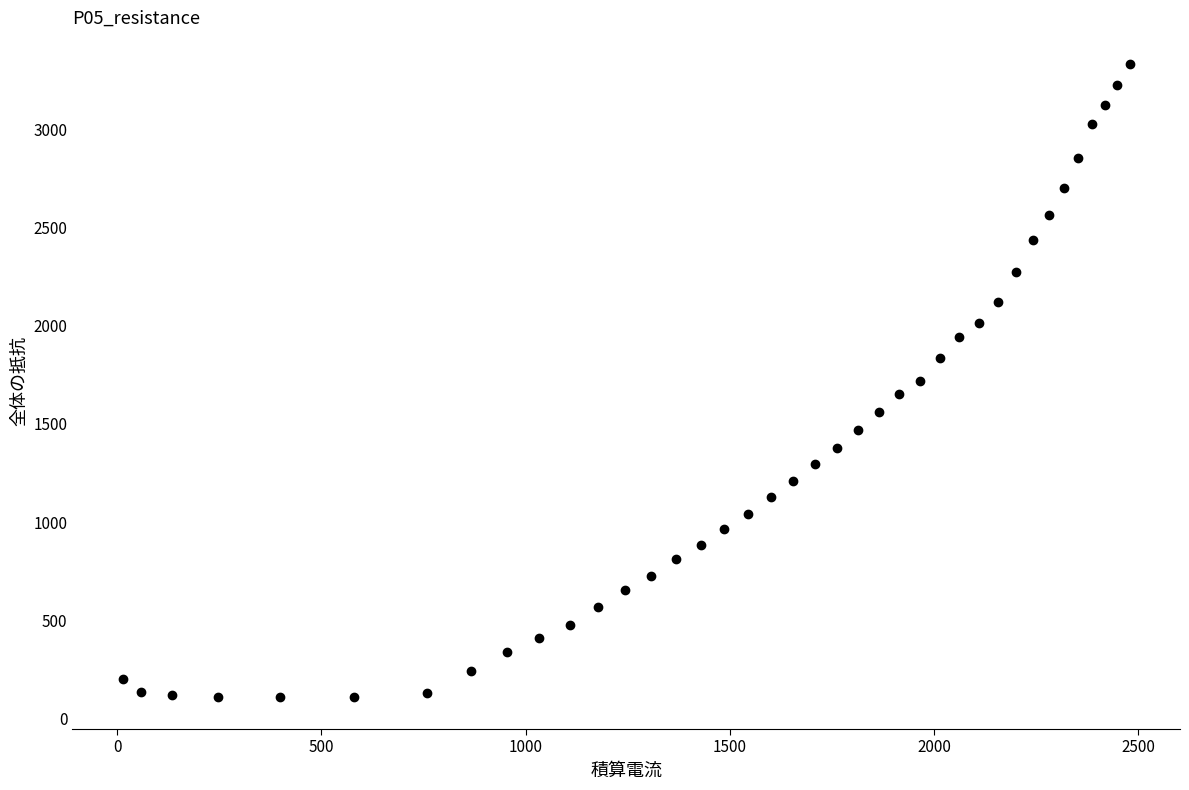

What is the range of X values (max minus min)?

2465.0